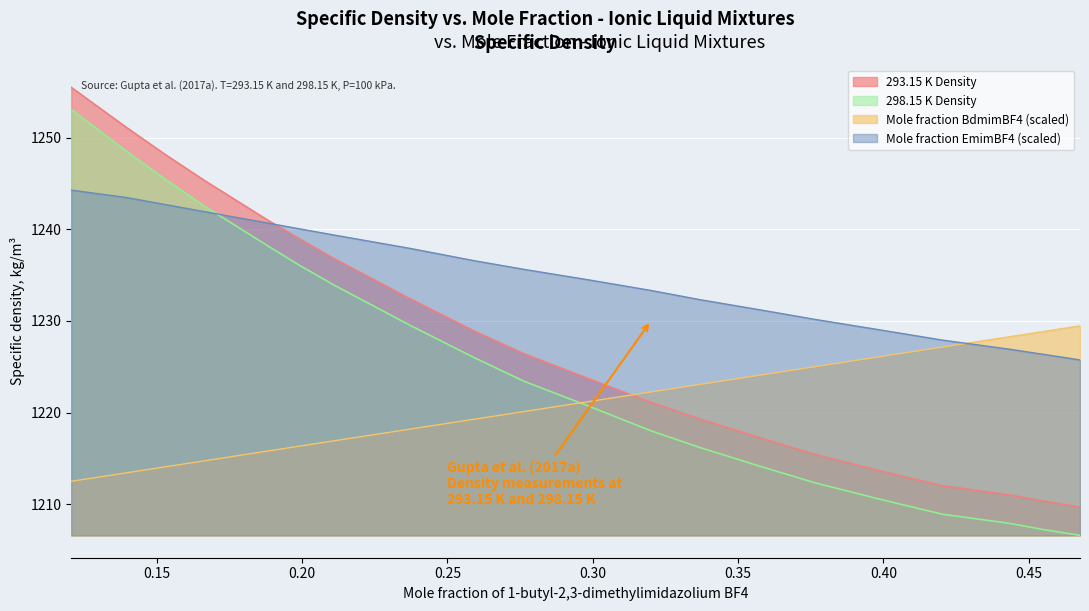

Where do Mole fraction BdmimBF4 and 298.15 K Density first cross each other?

0.2765 and 0.2986